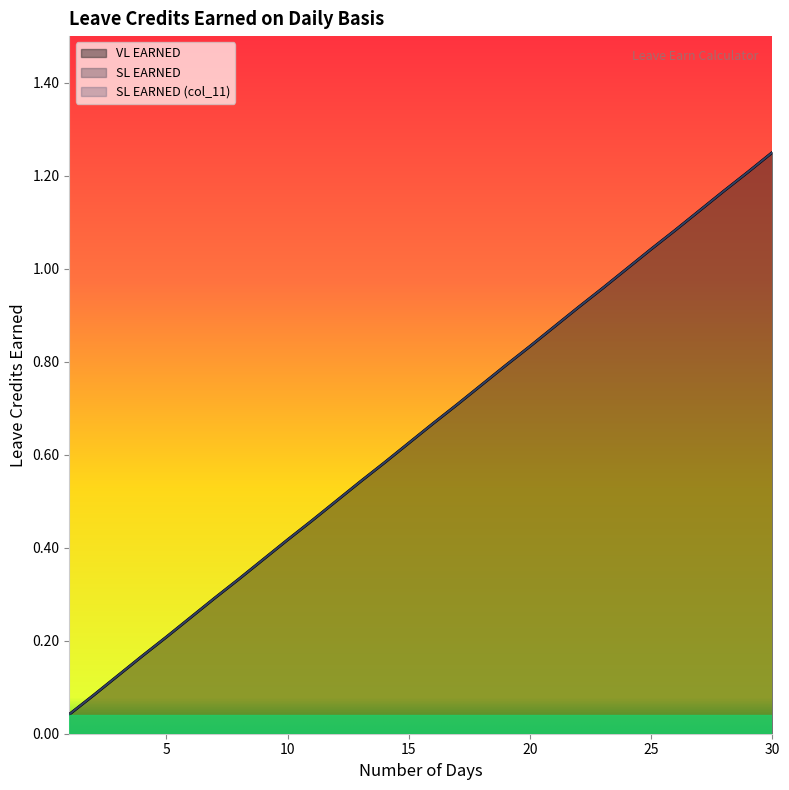

At how many categories does at least one series exceed 0?

30